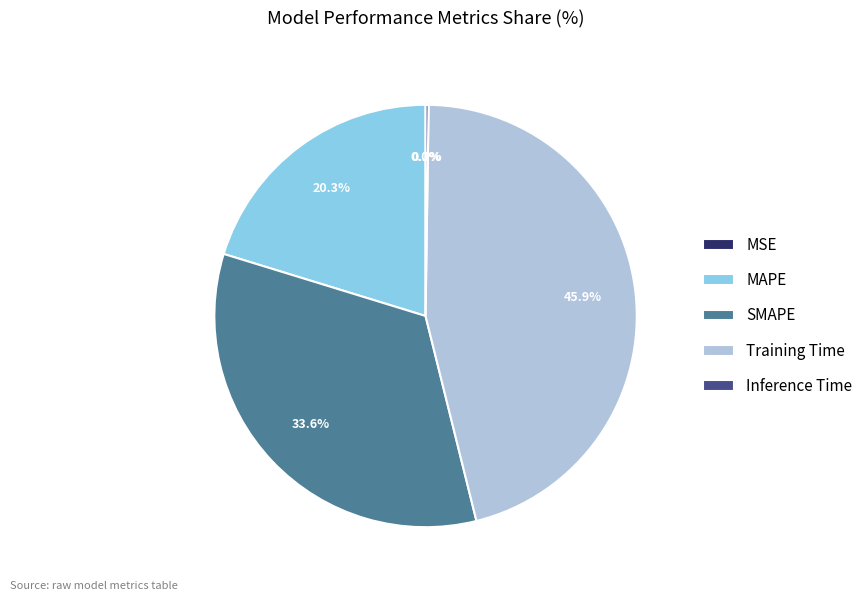

Which category has the biggest portion of the pie?

Training Time